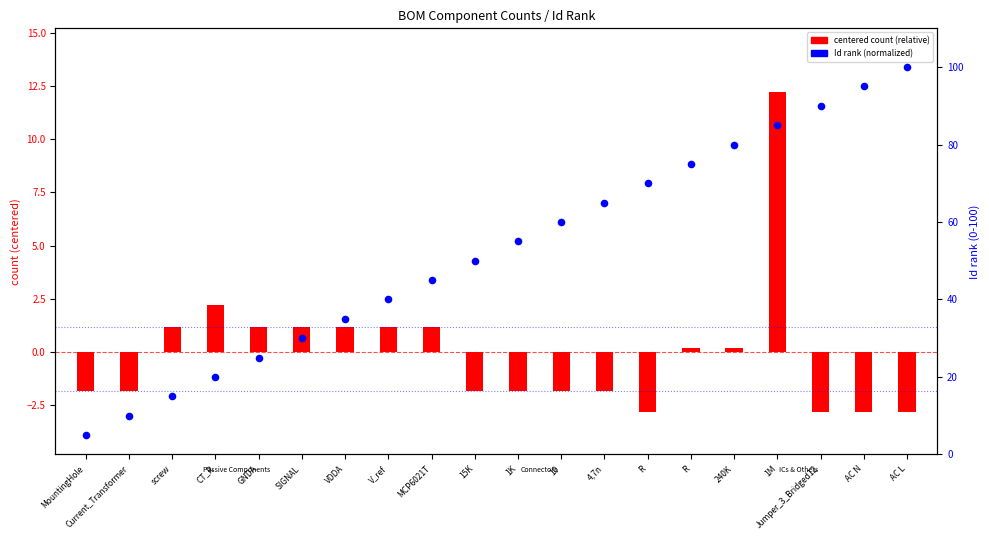

At which category is the sum across all series the highest?

1M